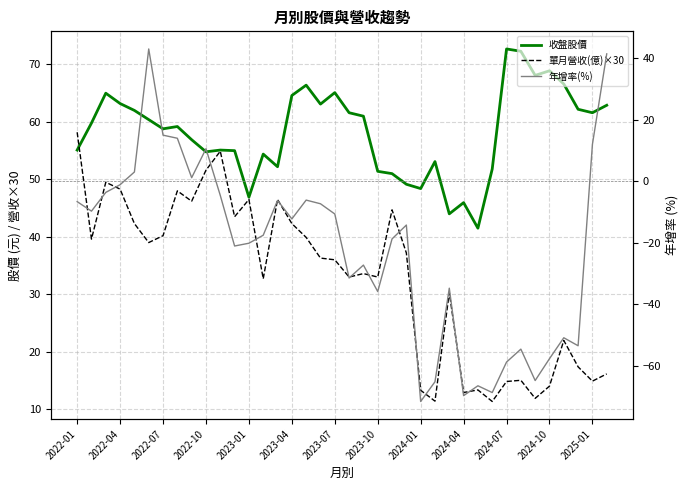

True or false: 收盤股價 has a value of 79.0 at 2022-01.

False